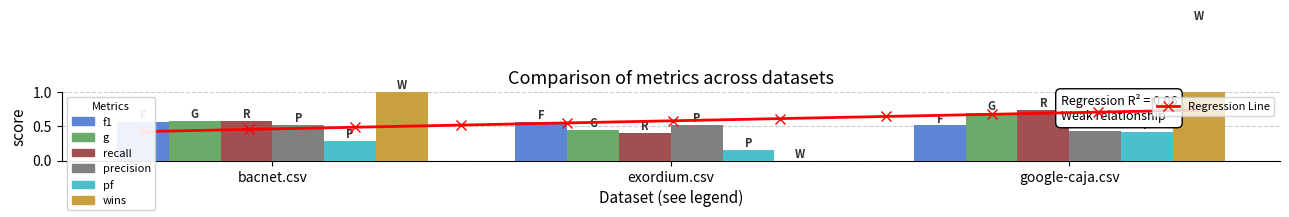

Reading left to right, list all the values displayed in this chart.

f1: 0.6	0.6	0.5
g: 0.6	0.5	0.7
recall: 0.6	0.4	0.7
precision: 0.5	0.5	0.4
pf: 0.3	0.1	0.4
wins: 1.0	0.0	2.0